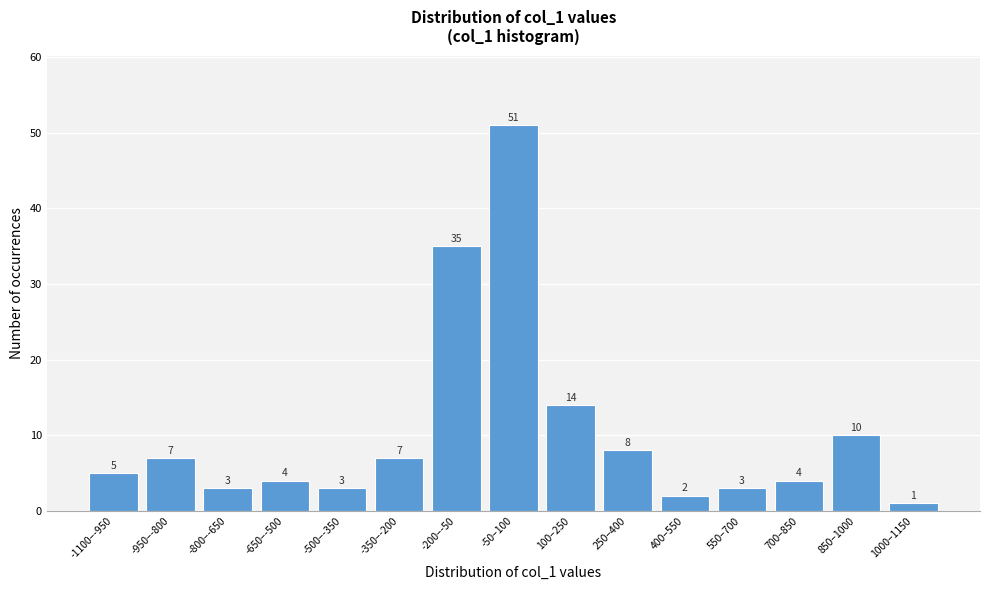

Reading left to right, what are all the values shown in this chart?

5	7	3	4	3	7	35	51	14	8	2	3	4	10	1